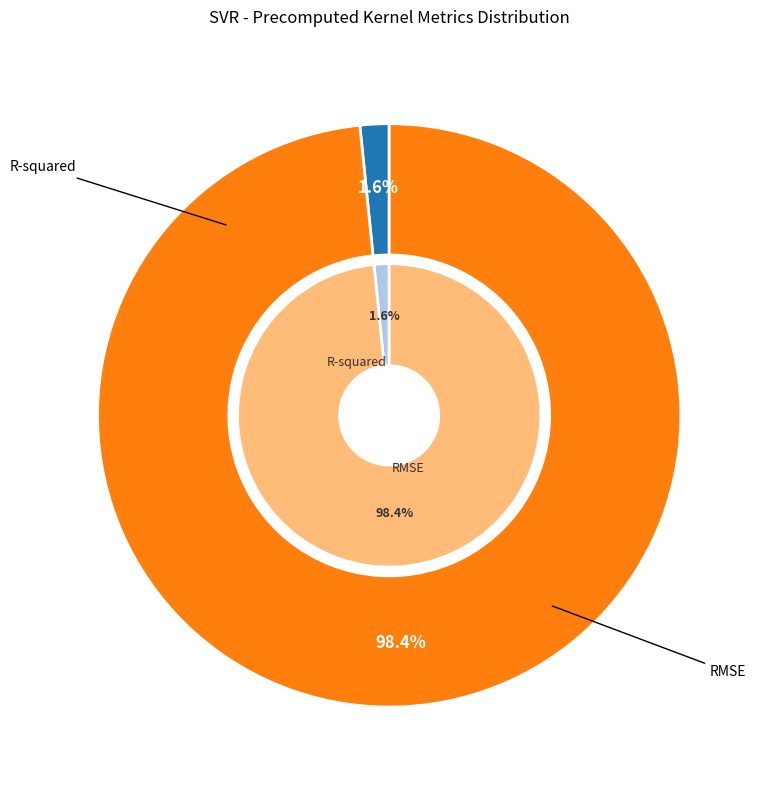

Count the number of slices in the pie.

2